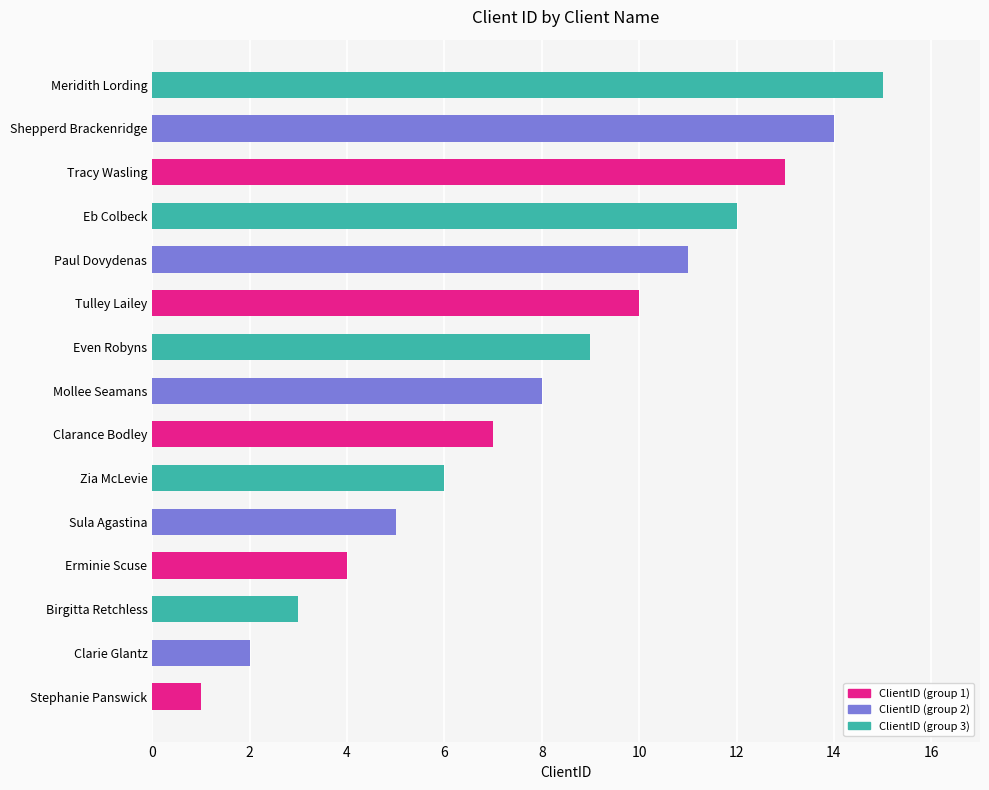

The chart shows a value of 23 at Meridith Lording. True or false?

False